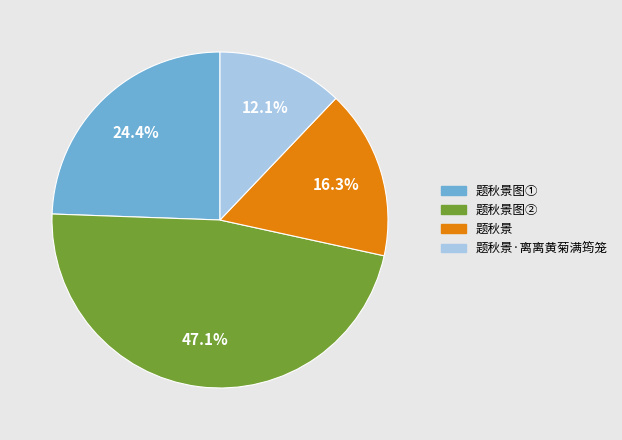

Is there a majority slice in this chart?

No